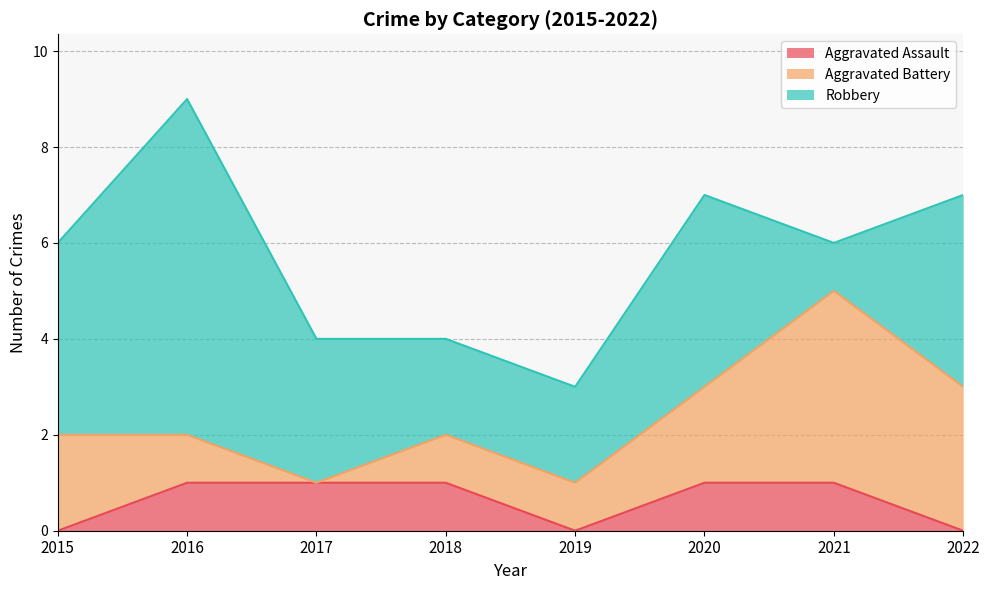

What is the total value across all series at 2017?

4